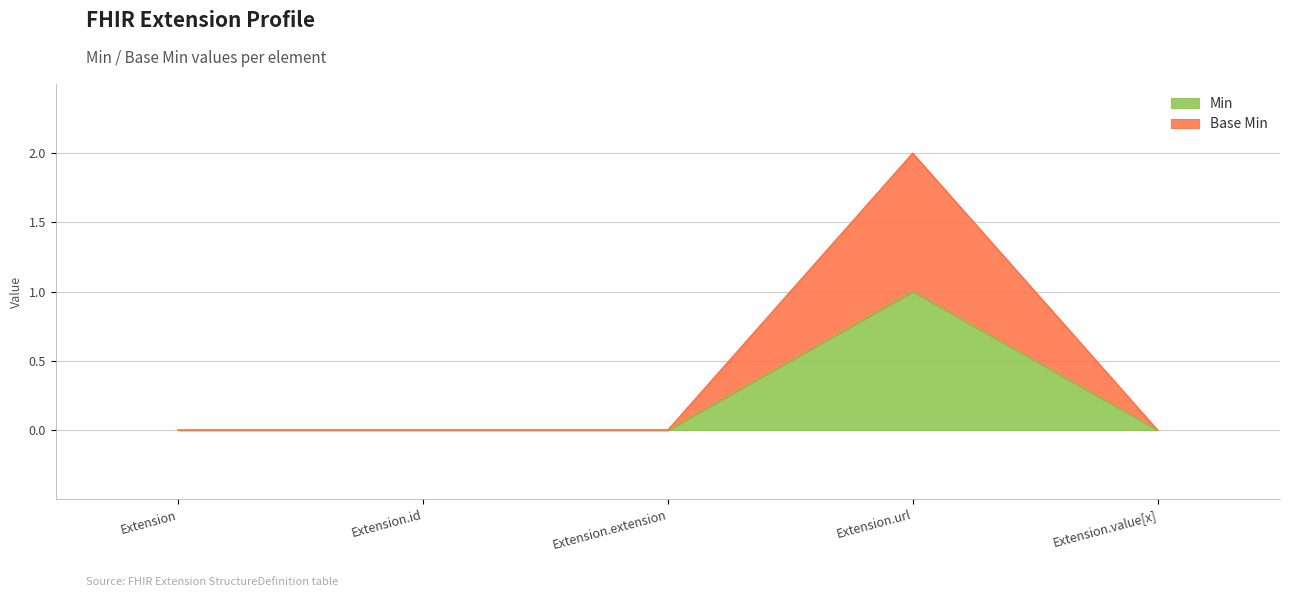

What is the label of the 3rd point from the left?

Extension.extension